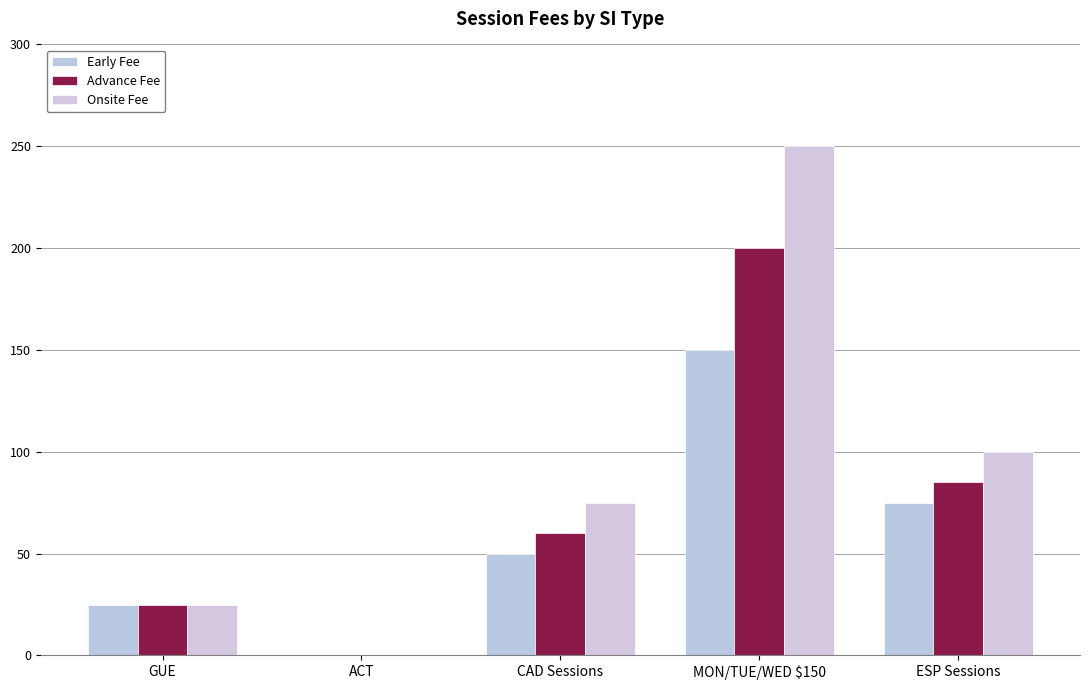

Reading left to right, what are all the values shown in this chart?

Early Fee: GUE=25	ACT=0	CAD Sessions=50	MON/TUE/WED $150=150	ESP Sessions=75
Advance Fee: GUE=25	ACT=0	CAD Sessions=60	MON/TUE/WED $150=200	ESP Sessions=85
Onsite Fee: GUE=25	ACT=0	CAD Sessions=75	MON/TUE/WED $150=250	ESP Sessions=100